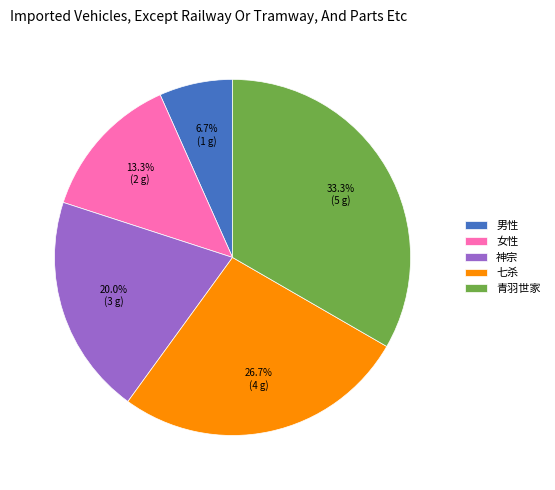

Is there a majority slice in this chart?

No